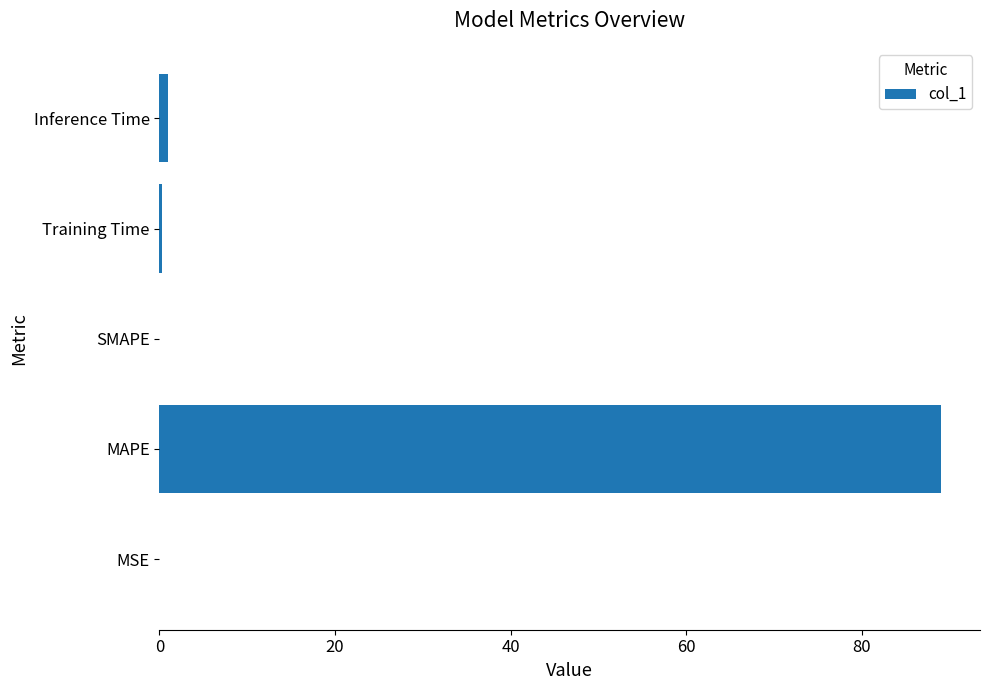

How many data points does each series have?

5